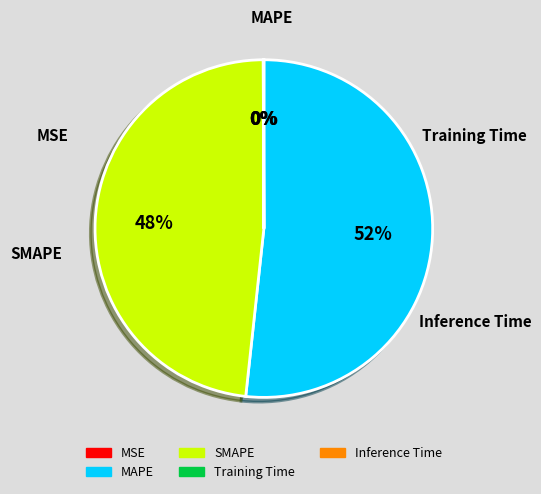

Which slice represents more than half of the pie?

MAPE